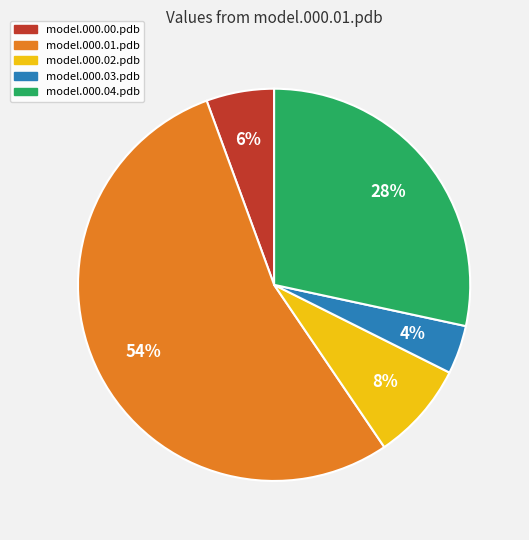

Is it true that model.000.01.pdb is 54% of the pie?

True